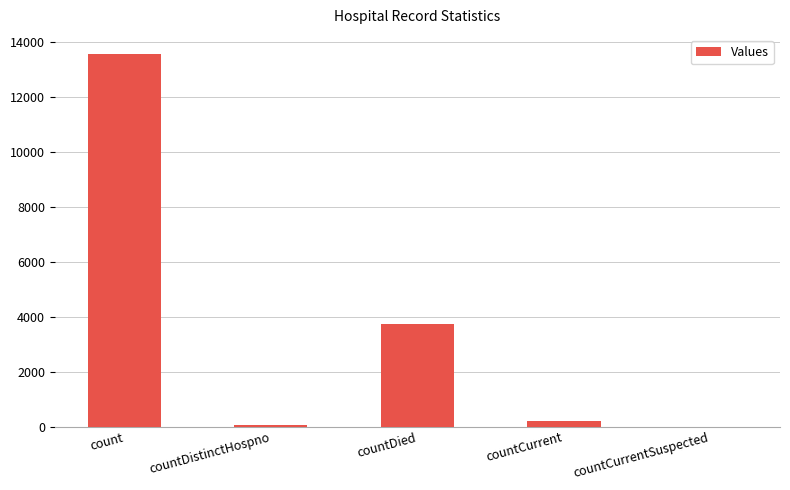

Approximately how many times larger is the value at countCurrent compared to countDied?

0.1